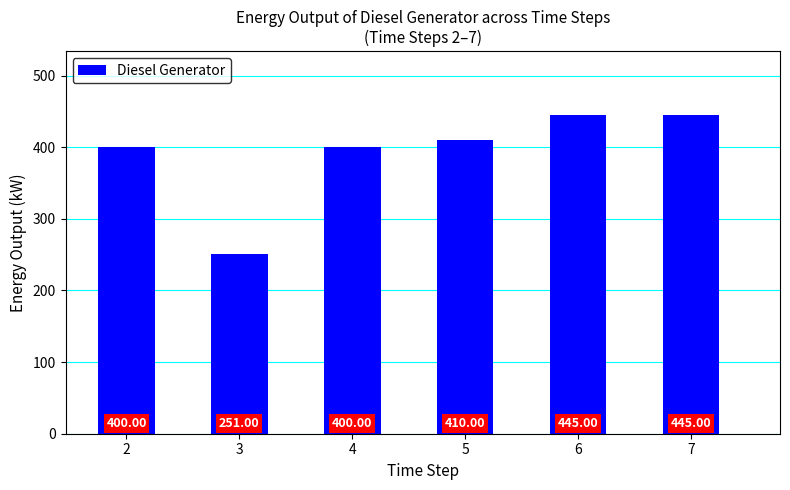

Count the number of categories in the chart.

6